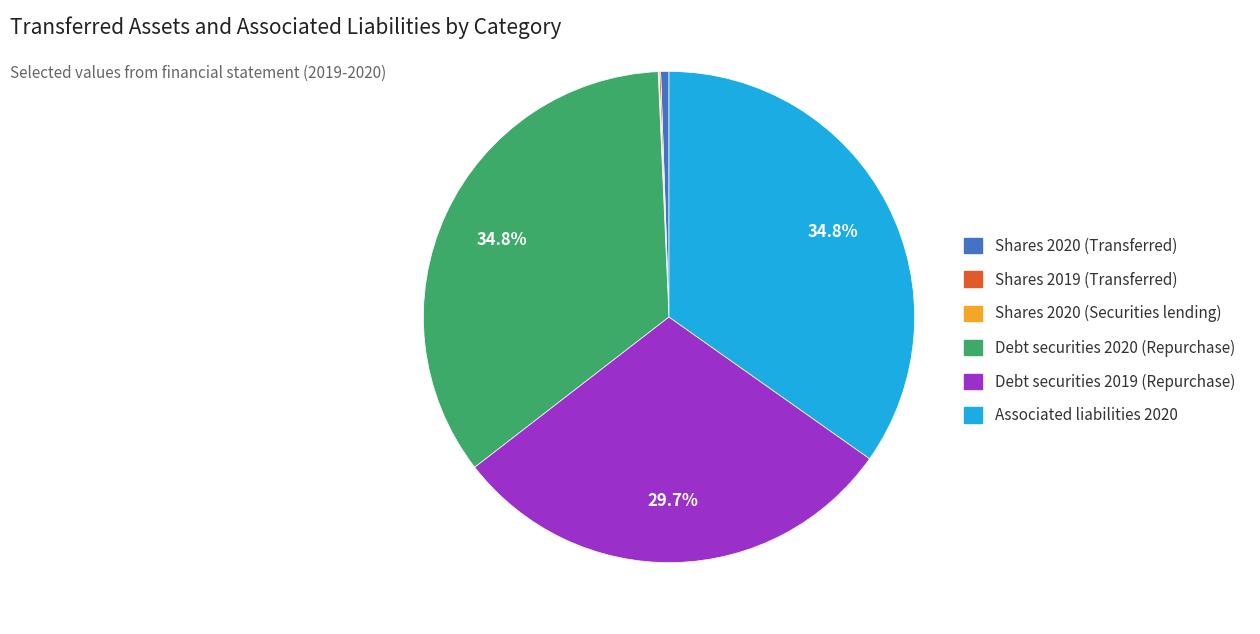

What percentage is NOT represented by Associated liabilities 2020?

65.2%